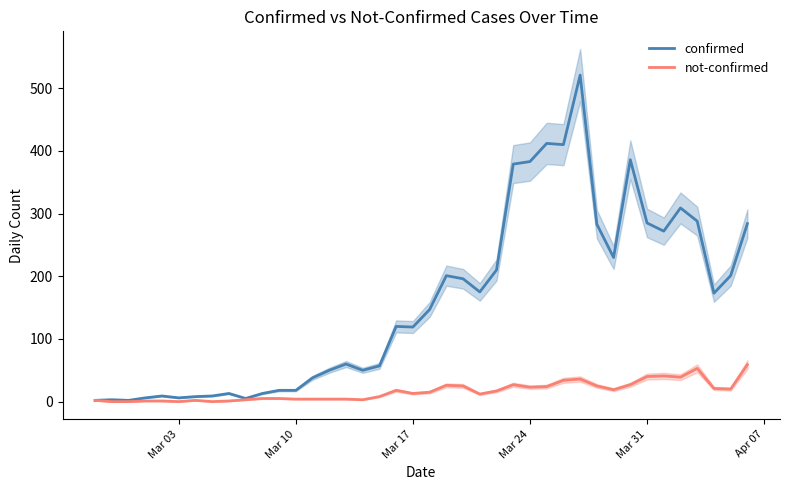

What is the highest value of the confirmed series?

521